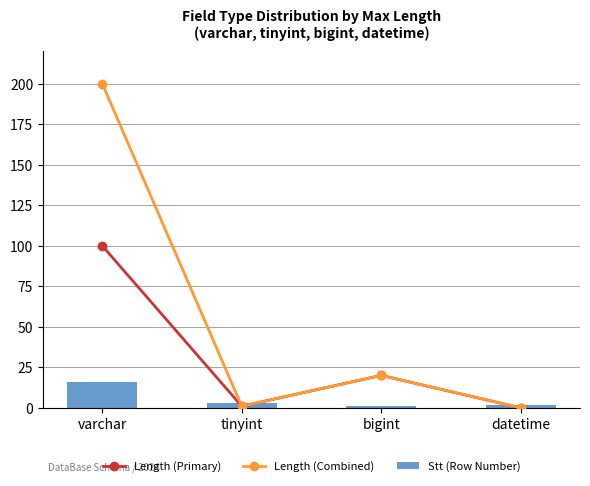

At which category is the sum across all series the highest?

varchar